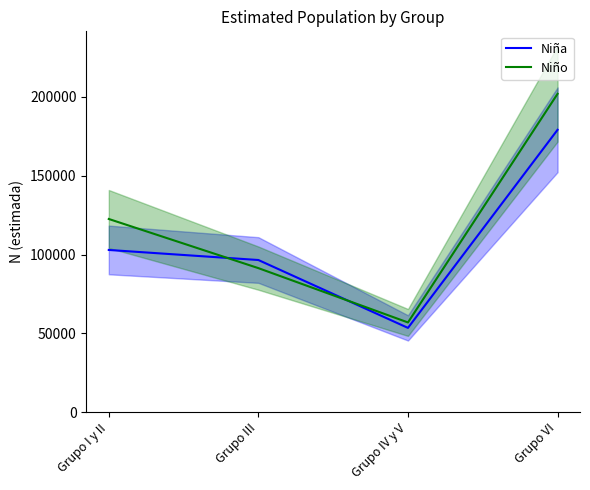

What is the maximum value shown in the chart?

201978